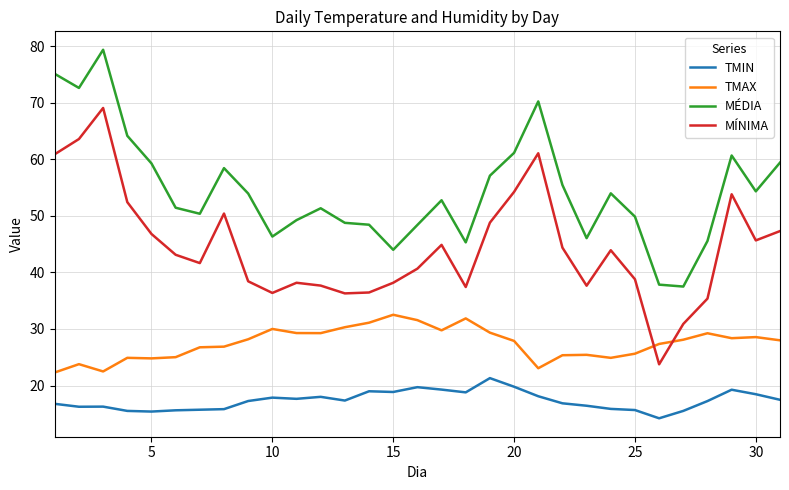

Rank the series by their maximum value, from highest to lowest.

MÉDIA, MÍNIMA, TMAX, TMIN